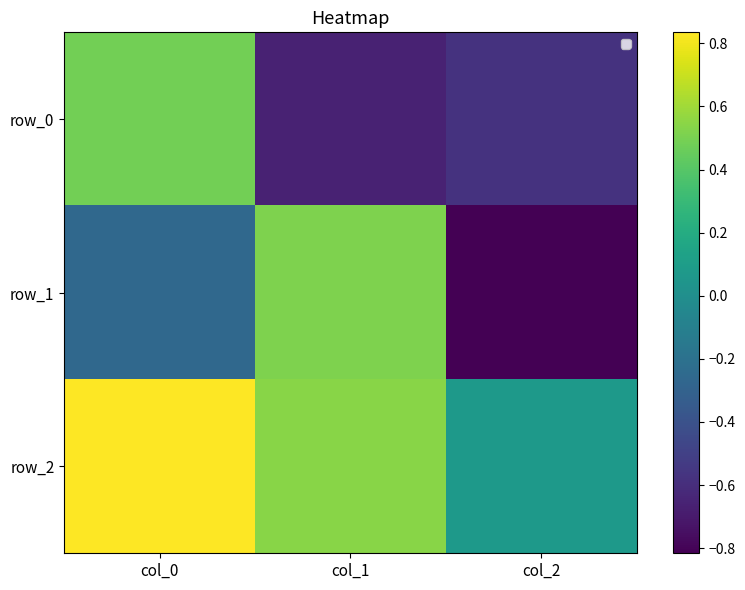

How many row_2 values are between 0 and 1?

3